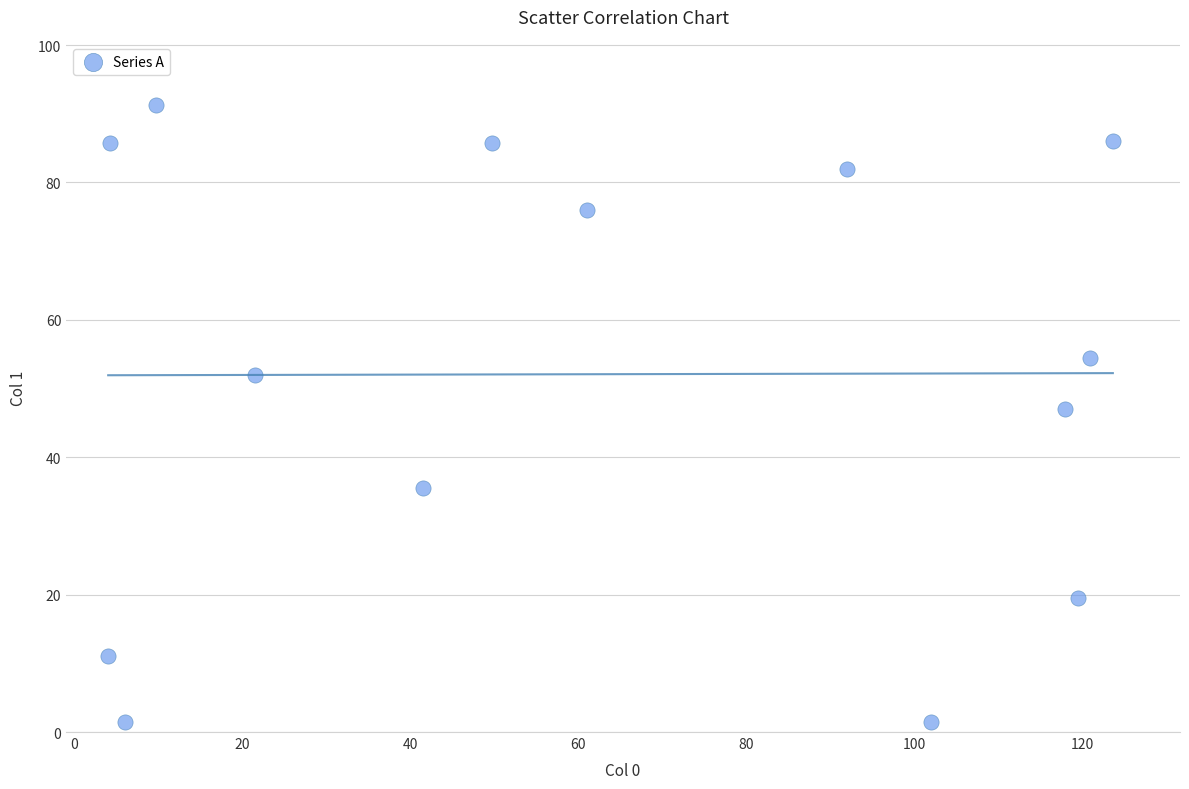

What is the range of Y values (max minus min)?

89.8